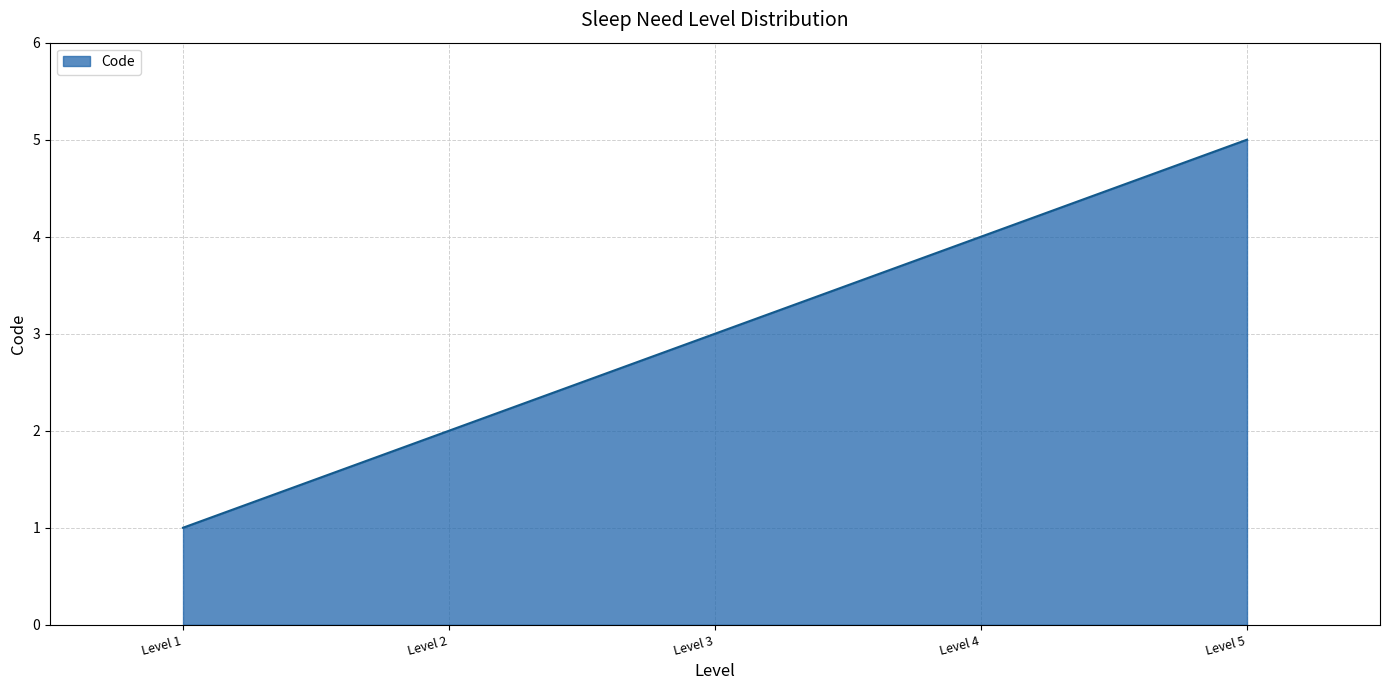

List the labels in order of value, smallest first.

Level 1, Level 2, Level 3, Level 4, Level 5